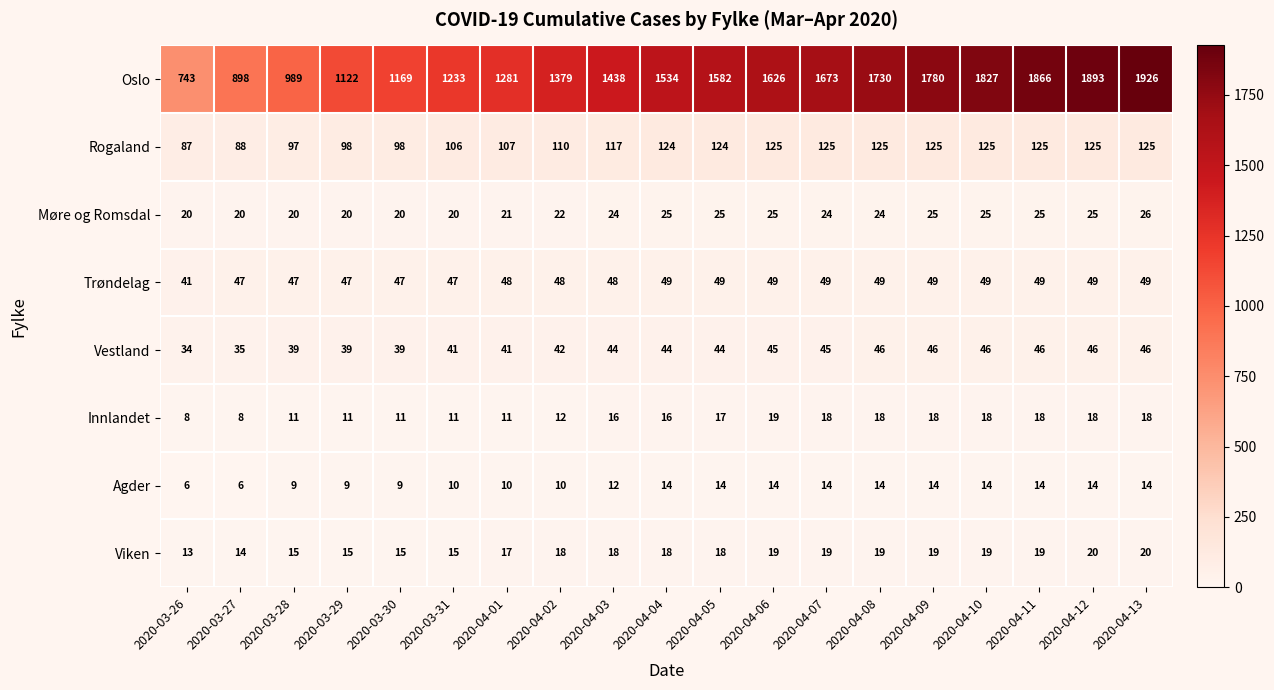

Between 2020-04-10 and 2020-04-12, which series saw the biggest shift?

Oslo